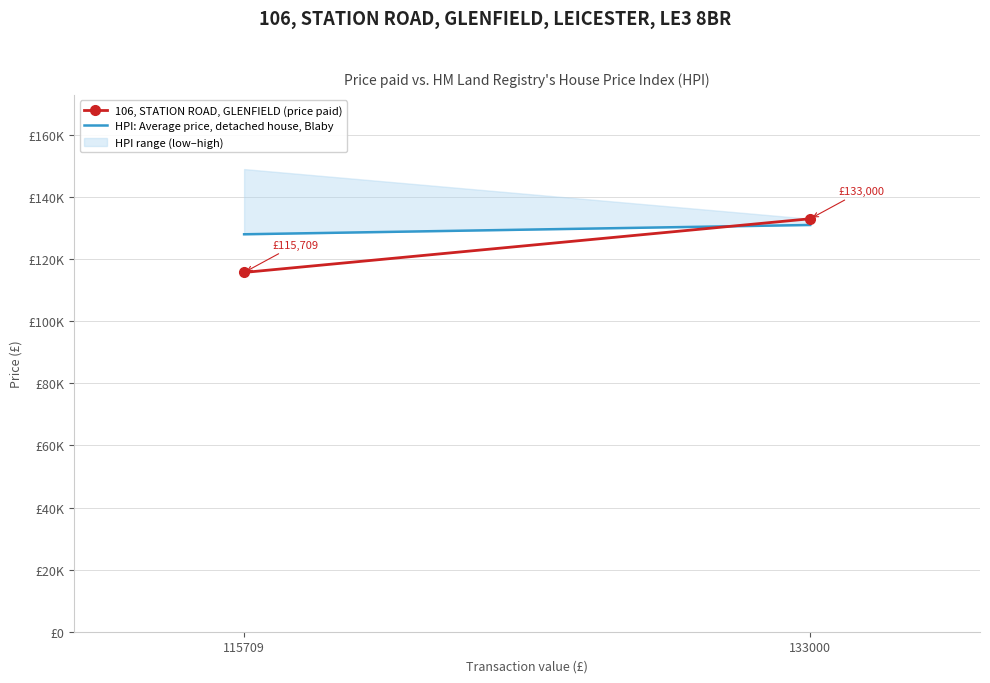

Where is HPI: Average price, detached house, Blaby nearest to the value 129500?

115709